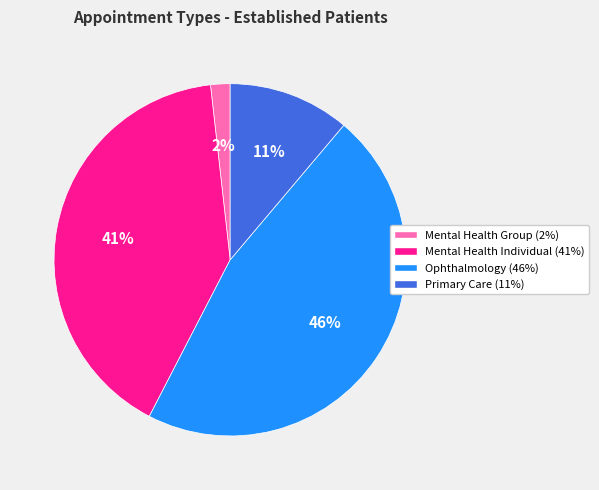

How many segments does this pie chart have?

4